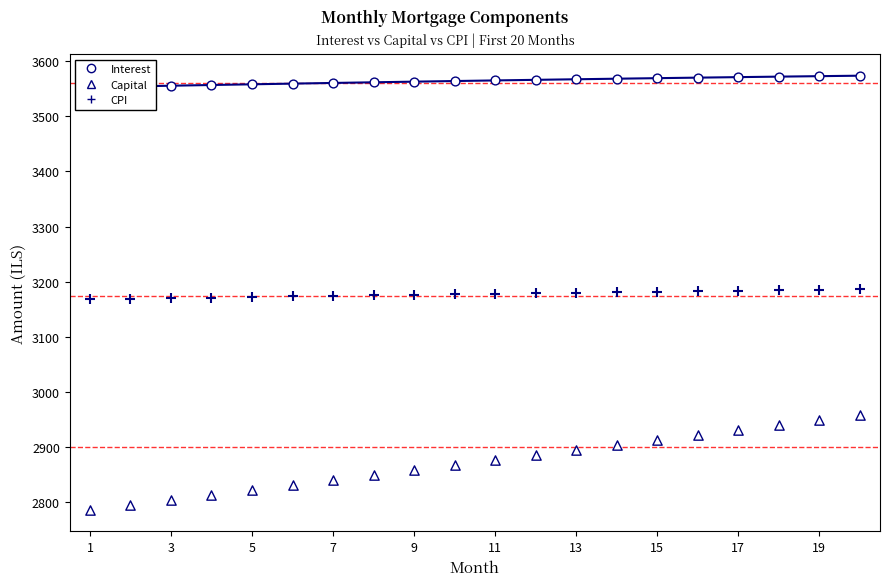

Which series reaches the minimum Y coordinate?

Capital